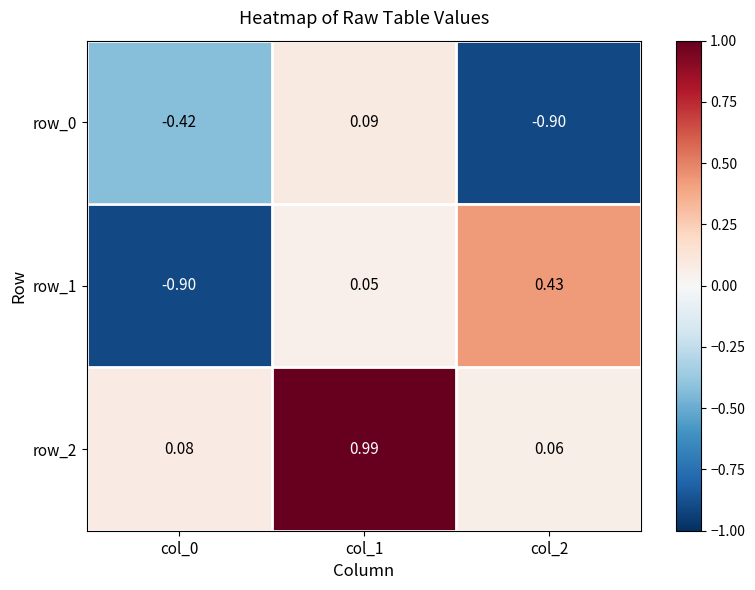

Is the value of row_1 at col_2 greater than the value of row_2 at col_2?

Yes